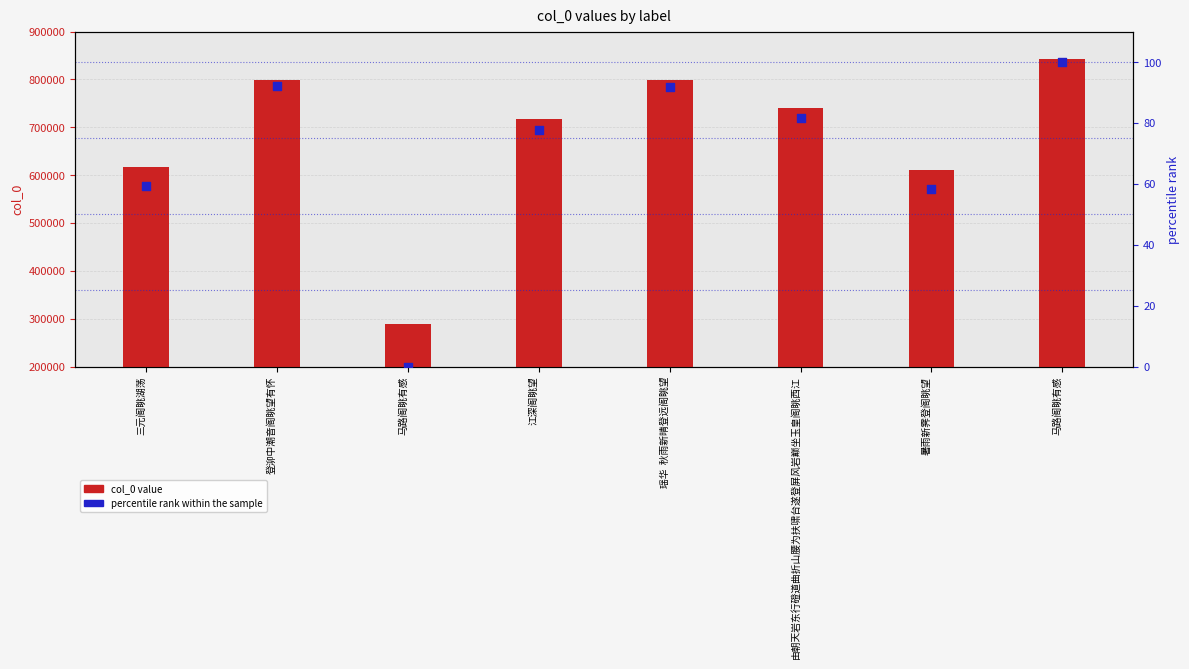

At which category is the sum across all series the highest?

马路阁眺有感